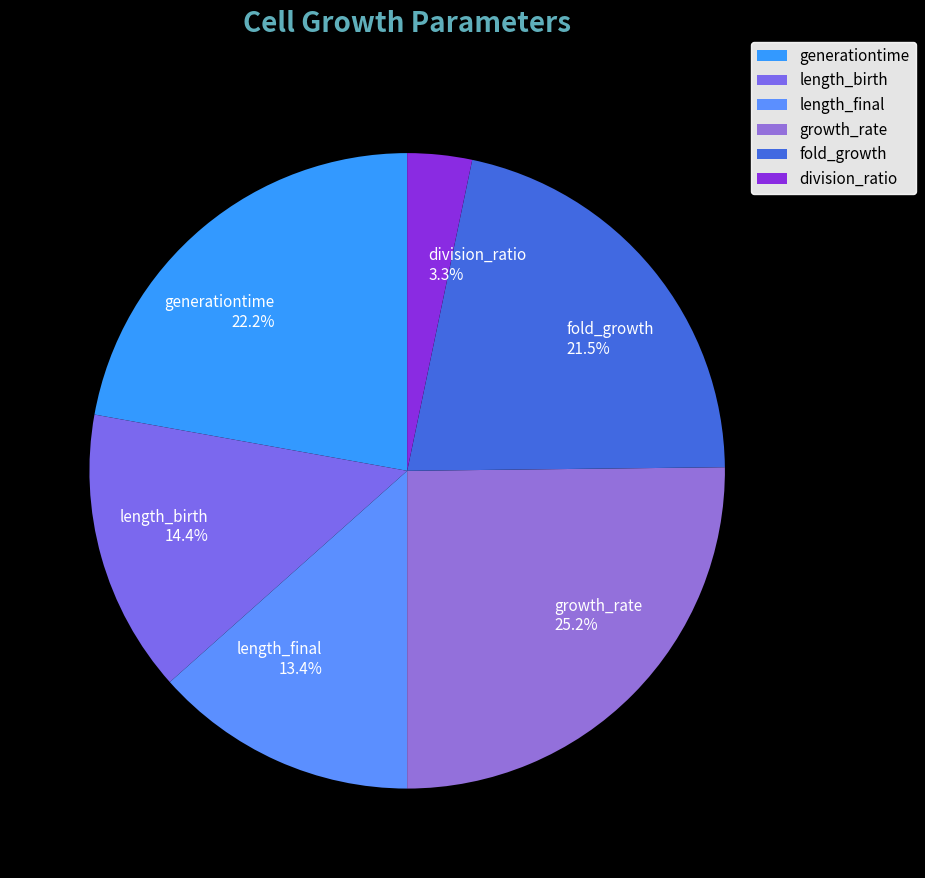

To the nearest percent, what is the difference between the division_ratio and generationtime slice percentages?

19%